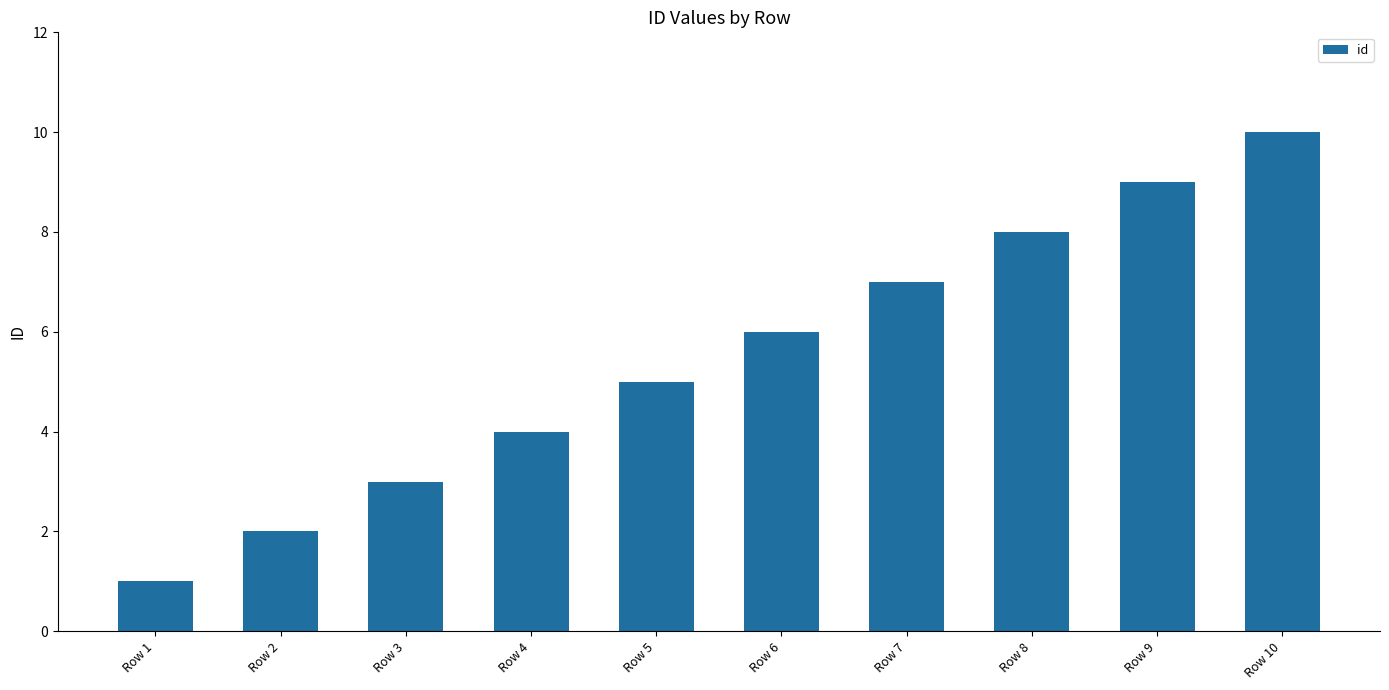

What is the value of the 10th bar from the left?

10